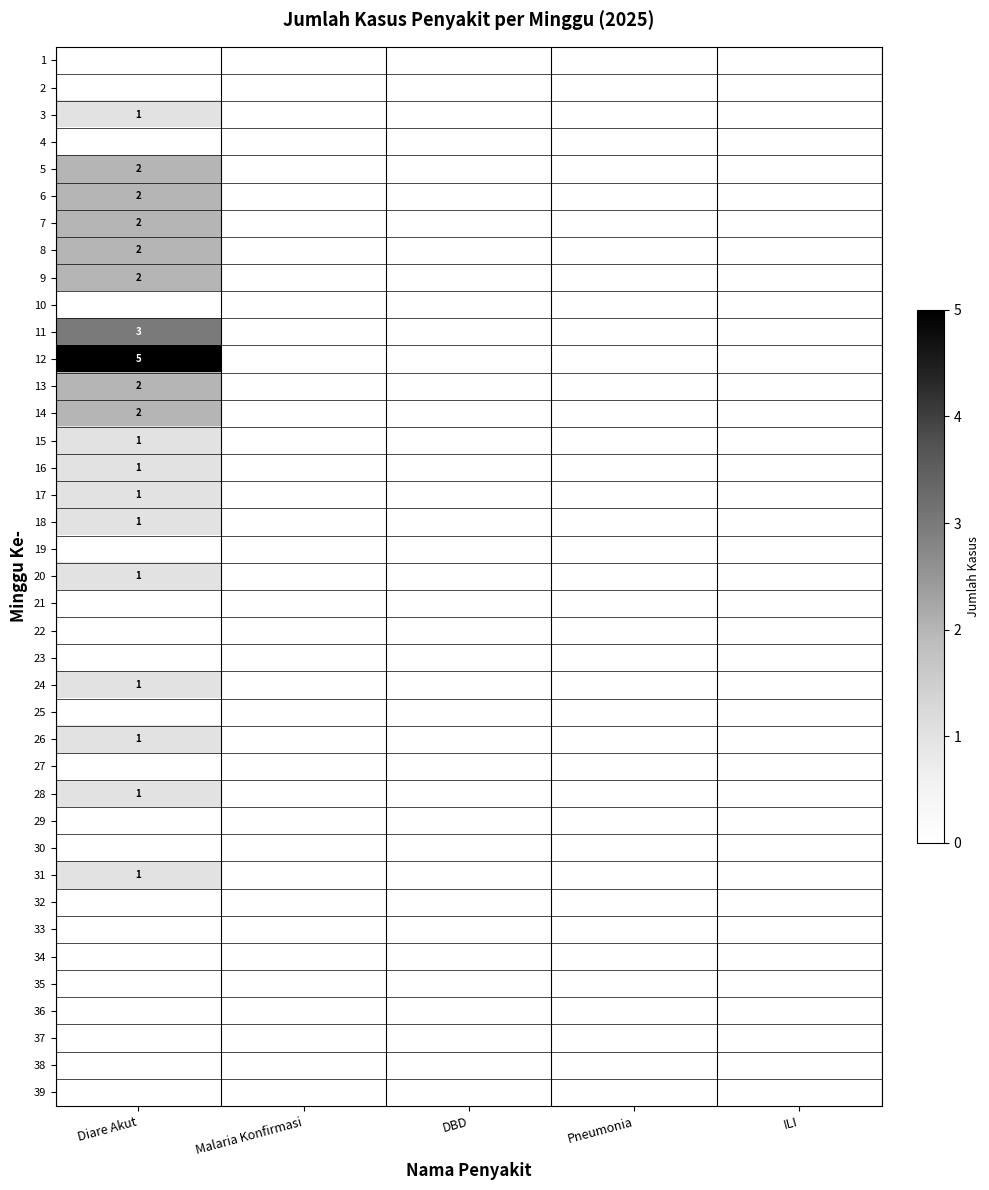

Which has a higher value, ILI or DBD?

ILI